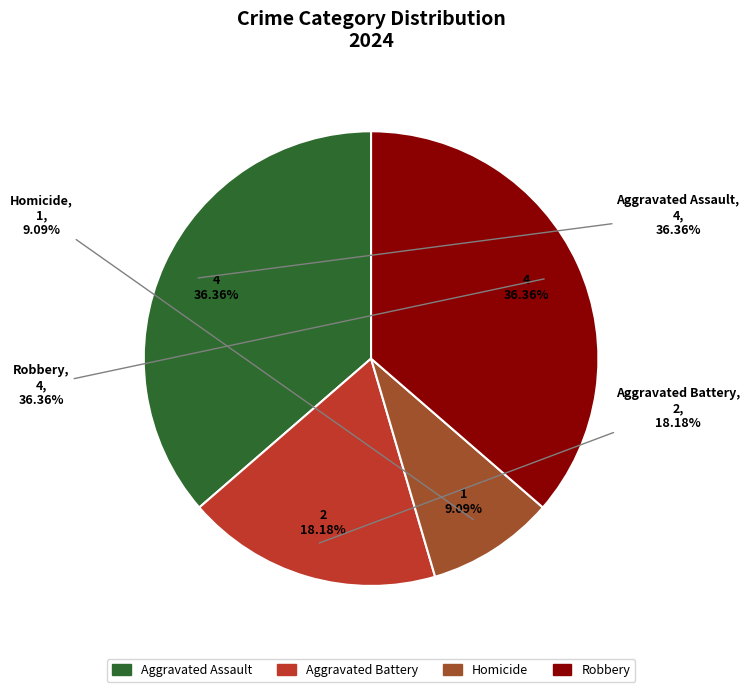

Does Homicide account for over 50% of the chart?

No